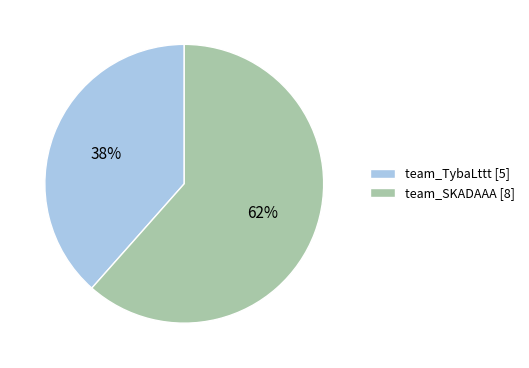

The team_SKADAAA slice represents 62% of the pie. True or false?

True